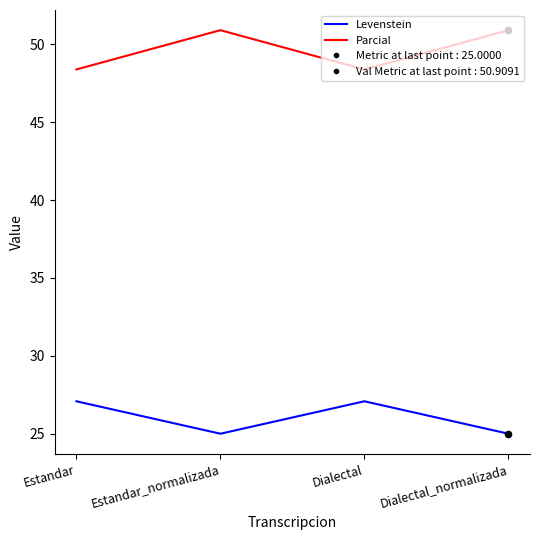

True or false: Levenstein has a value of 35.0 at Dialectal_normalizada.

False